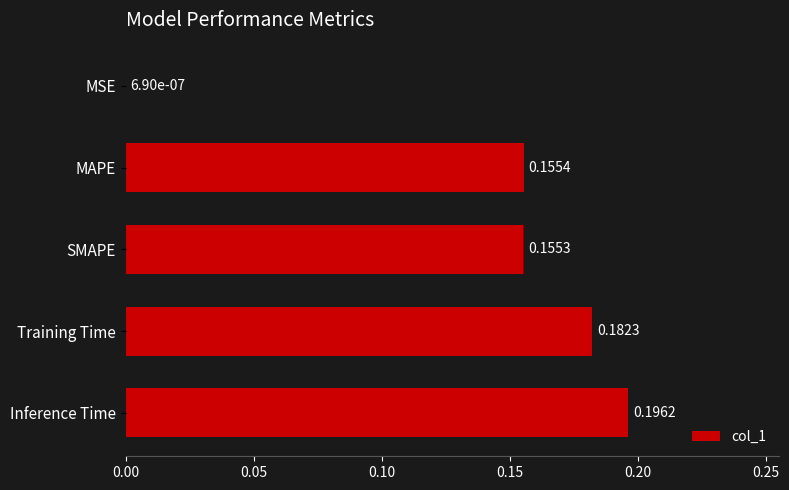

What is the sum of all values?

0.7